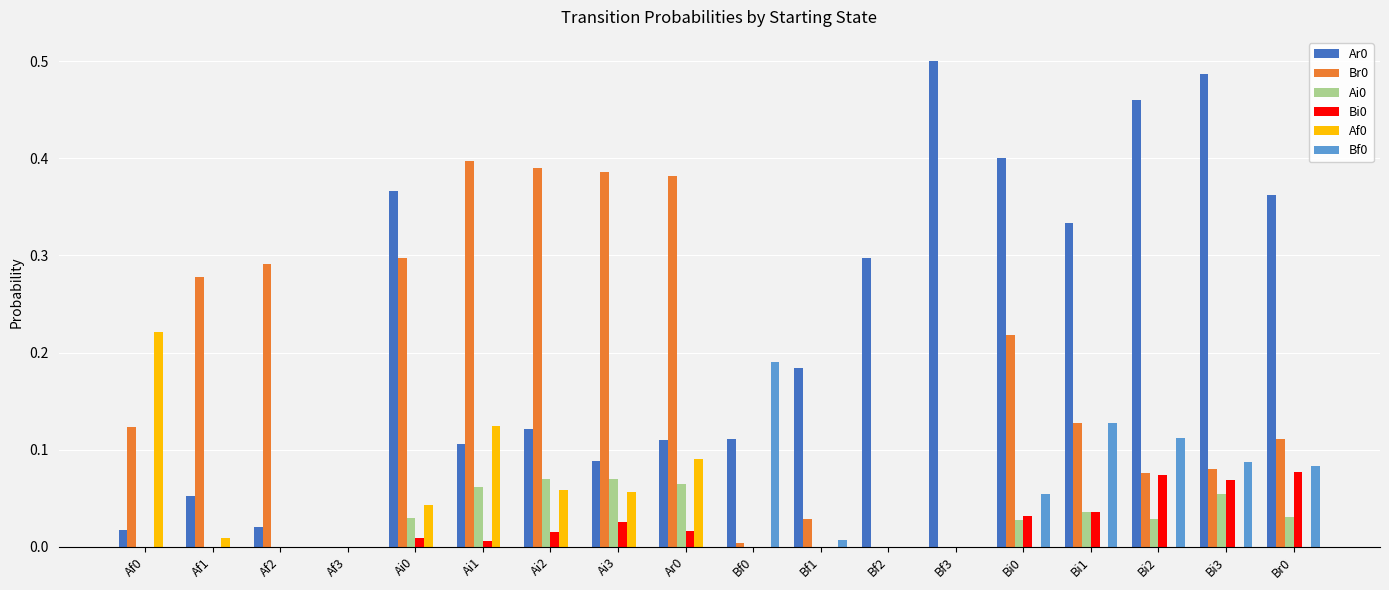

At which category does the chart reach its peak across all series?

Bf3